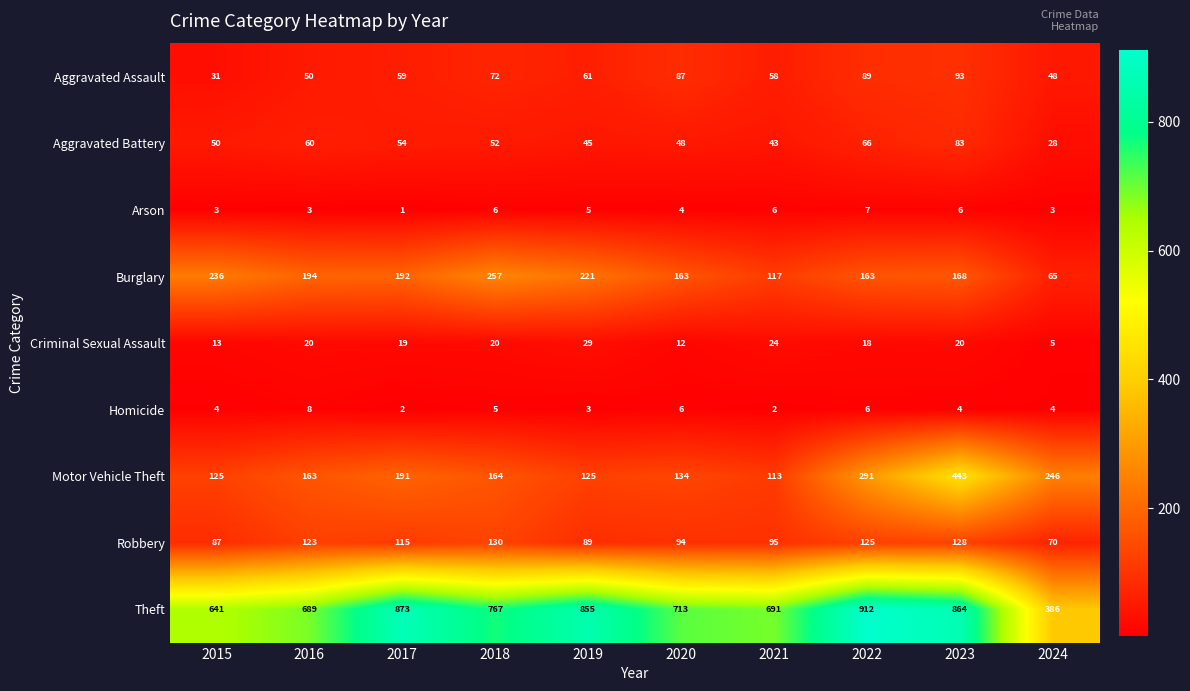

Which label corresponds to the smallest value in the chart?

2017